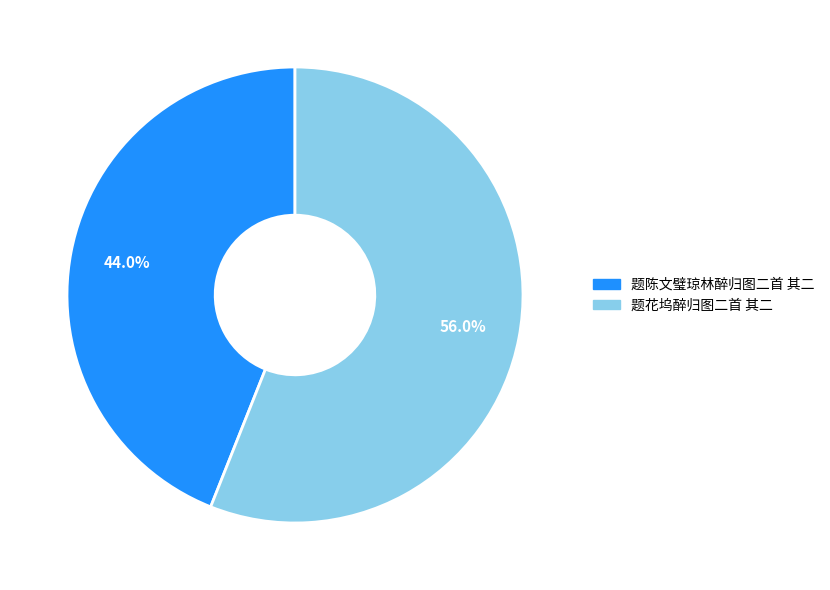

Does 题陈文璧琼林醉归图二首 其二 account for over 50% of the chart?

No